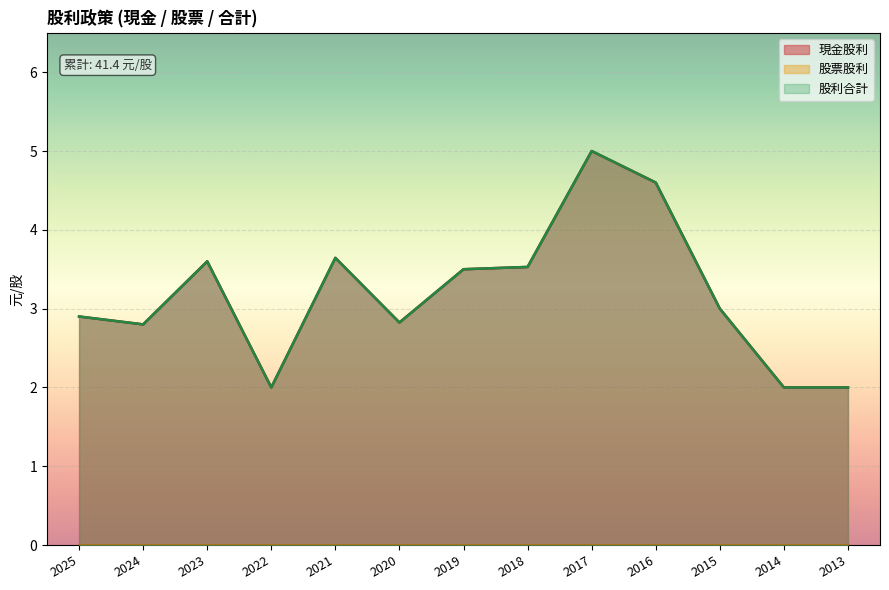

How many values in the 現金股利 series are below 3?

6